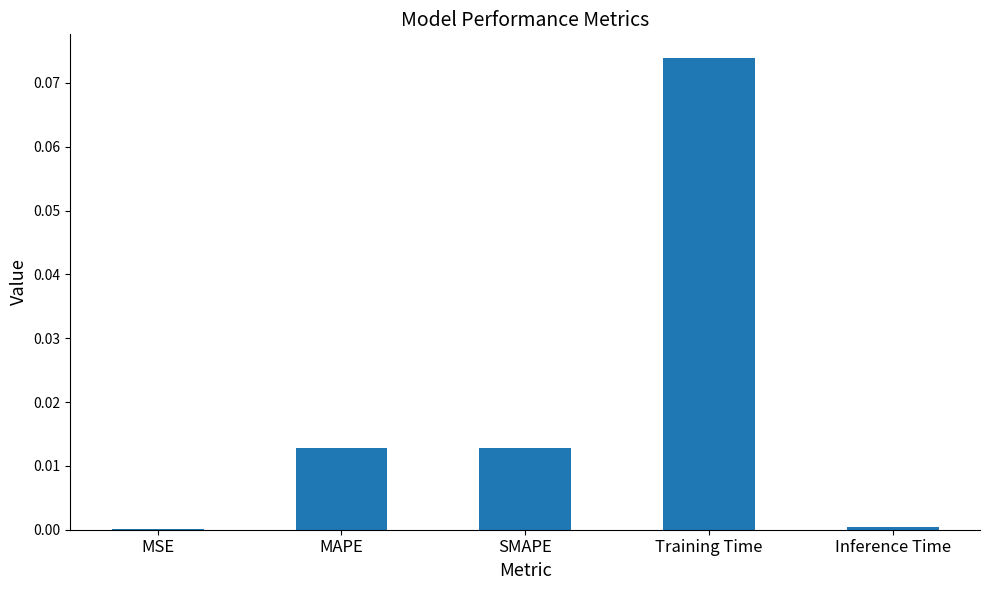

Which has a higher value, MSE or Training Time?

Training Time